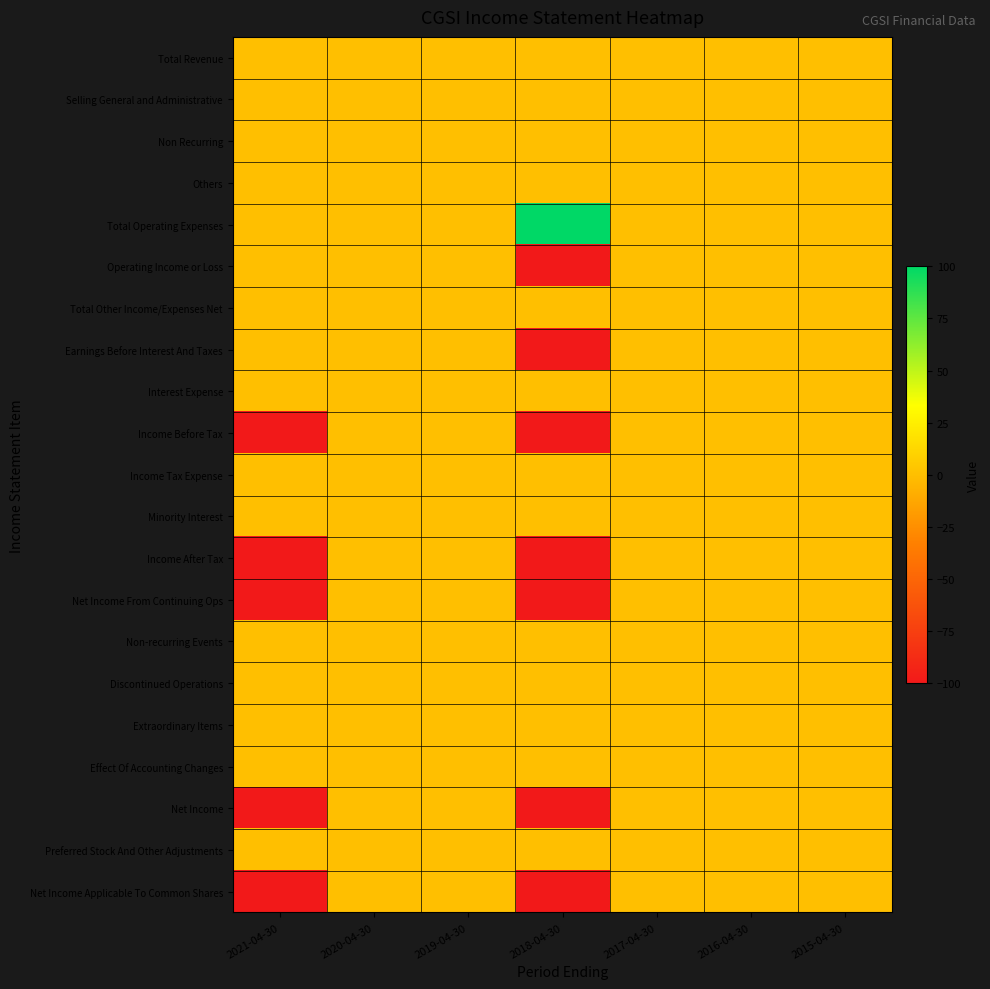

Reading right to left, extract all data points from this chart.

Total Revenue: 2015-04-30=0	2016-04-30=0	2017-04-30=0	2018-04-30=0	2019-04-30=0	2020-04-30=0	2021-04-30=0
Selling General and Administrative: 2015-04-30=0	2016-04-30=0	2017-04-30=0	2018-04-30=0	2019-04-30=0	2020-04-30=0	2021-04-30=0
Non Recurring: 2015-04-30=0	2016-04-30=0	2017-04-30=0	2018-04-30=0	2019-04-30=0	2020-04-30=0	2021-04-30=0
Others: 2015-04-30=0	2016-04-30=0	2017-04-30=0	2018-04-30=0	2019-04-30=0	2020-04-30=0	2021-04-30=0
Total Operating Expenses: 2015-04-30=0	2016-04-30=0	2017-04-30=0	2018-04-30=100	2019-04-30=0	2020-04-30=0	2021-04-30=0
Operating Income or Loss: 2015-04-30=0	2016-04-30=0	2017-04-30=0	2018-04-30=-100	2019-04-30=0	2020-04-30=0	2021-04-30=0
Total Other Income/Expenses Net: 2015-04-30=0	2016-04-30=0	2017-04-30=0	2018-04-30=0	2019-04-30=0	2020-04-30=0	2021-04-30=0
Earnings Before Interest And Taxes: 2015-04-30=0	2016-04-30=0	2017-04-30=0	2018-04-30=-100	2019-04-30=0	2020-04-30=0	2021-04-30=0
Interest Expense: 2015-04-30=0	2016-04-30=0	2017-04-30=0	2018-04-30=0	2019-04-30=0	2020-04-30=0	2021-04-30=0
Income Before Tax: 2015-04-30=0	2016-04-30=0	2017-04-30=0	2018-04-30=-100	2019-04-30=0	2020-04-30=0	2021-04-30=-100
Income Tax Expense: 2015-04-30=0	2016-04-30=0	2017-04-30=0	2018-04-30=0	2019-04-30=0	2020-04-30=0	2021-04-30=0
Minority Interest: 2015-04-30=0	2016-04-30=0	2017-04-30=0	2018-04-30=0	2019-04-30=0	2020-04-30=0	2021-04-30=0
Income After Tax: 2015-04-30=0	2016-04-30=0	2017-04-30=0	2018-04-30=-100	2019-04-30=0	2020-04-30=0	2021-04-30=-100
Net Income From Continuing Ops: 2015-04-30=0	2016-04-30=0	2017-04-30=0	2018-04-30=-100	2019-04-30=0	2020-04-30=0	2021-04-30=-100
Non-recurring Events: 2015-04-30=0	2016-04-30=0	2017-04-30=0	2018-04-30=0	2019-04-30=0	2020-04-30=0	2021-04-30=0
Discontinued Operations: 2015-04-30=0	2016-04-30=0	2017-04-30=0	2018-04-30=0	2019-04-30=0	2020-04-30=0	2021-04-30=0
Extraordinary Items: 2015-04-30=0	2016-04-30=0	2017-04-30=0	2018-04-30=0	2019-04-30=0	2020-04-30=0	2021-04-30=0
Effect Of Accounting Changes: 2015-04-30=0	2016-04-30=0	2017-04-30=0	2018-04-30=0	2019-04-30=0	2020-04-30=0	2021-04-30=0
Net Income: 2015-04-30=0	2016-04-30=0	2017-04-30=0	2018-04-30=-100	2019-04-30=0	2020-04-30=0	2021-04-30=-100
Preferred Stock And Other Adjustments: 2015-04-30=0	2016-04-30=0	2017-04-30=0	2018-04-30=0	2019-04-30=0	2020-04-30=0	2021-04-30=0
Net Income Applicable To Common Shares: 2015-04-30=0	2016-04-30=0	2017-04-30=0	2018-04-30=-100	2019-04-30=0	2020-04-30=0	2021-04-30=-100